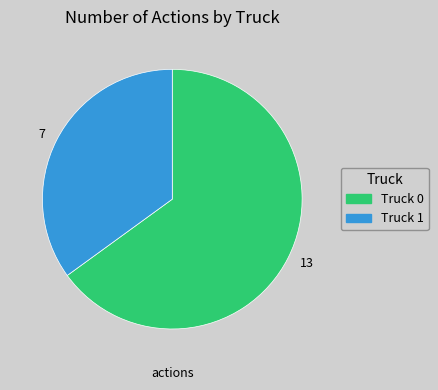

What is the majority slice?

13